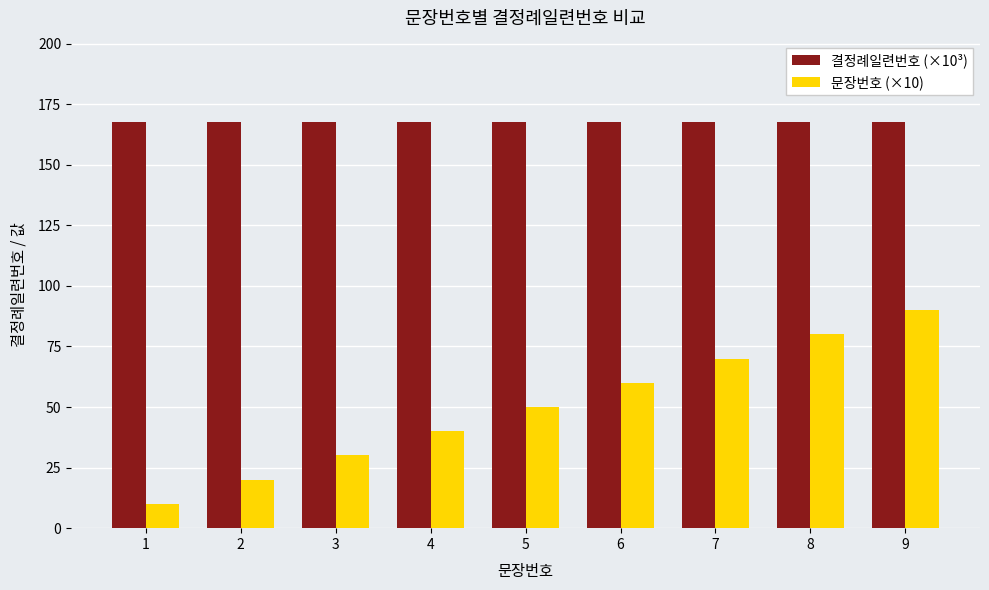

Which series has the largest total across all categories?

결정례일련번호 (×10³)